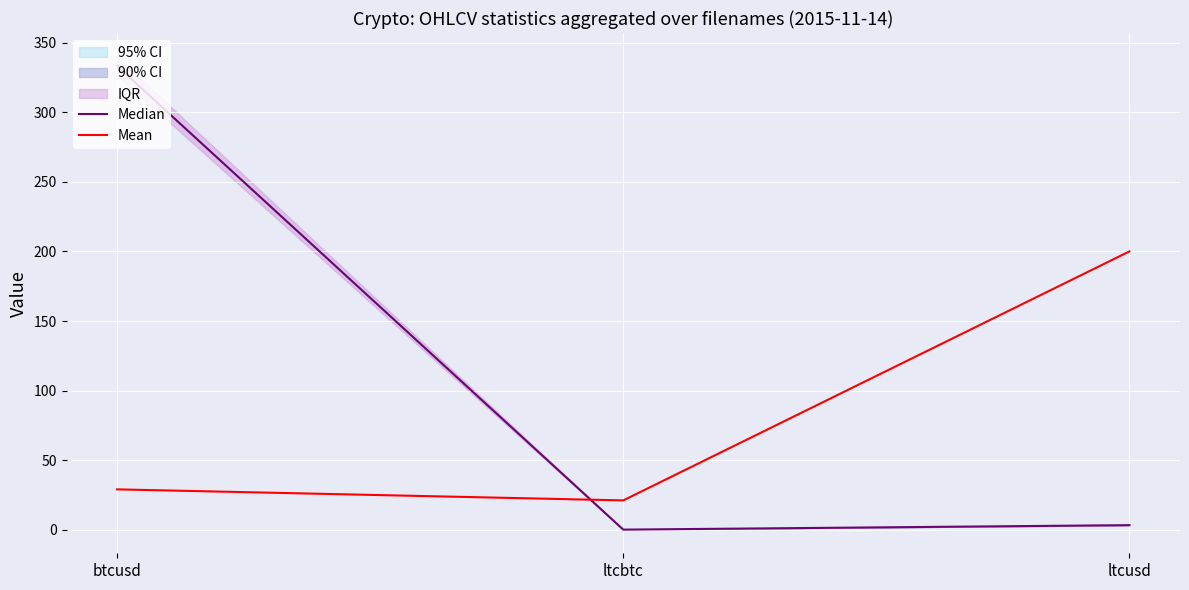

Reading left to right, transcribe all the data shown in this chart.

Median: 333.4	0.0	3.2
Mean: 29.0	21.0	200.0